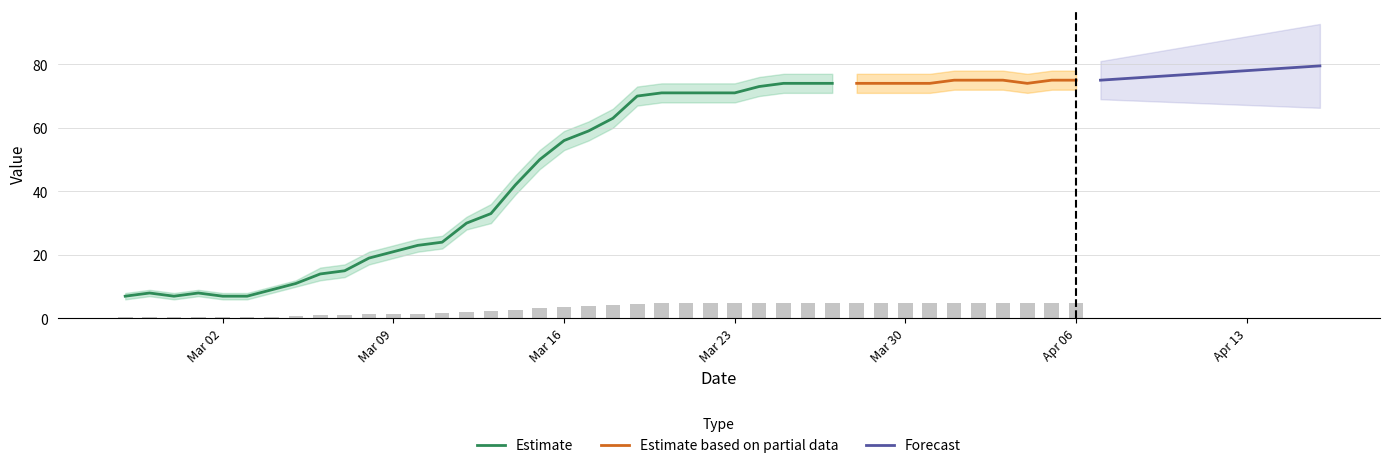

What is the highest value of the Estimate series?

74